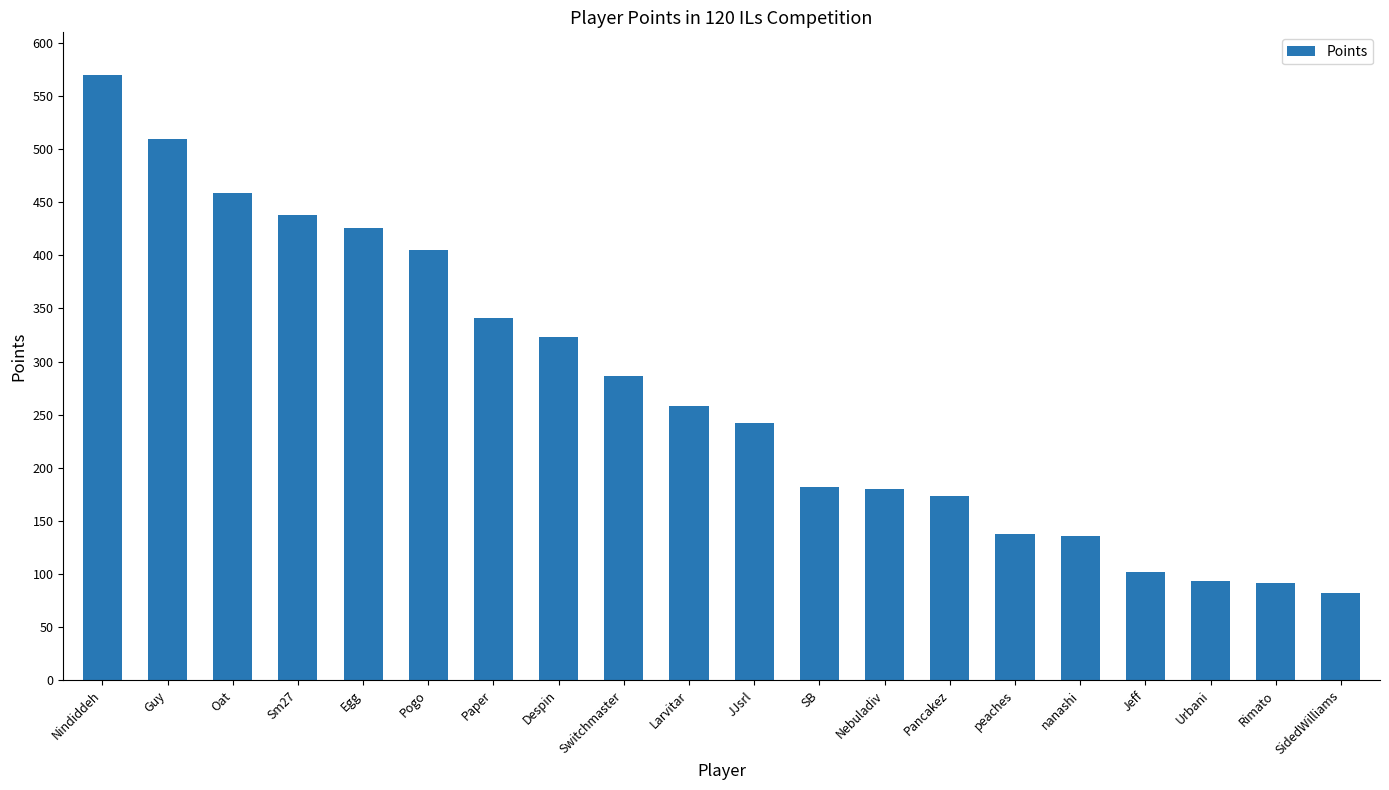

Are the bars horizontal?

No